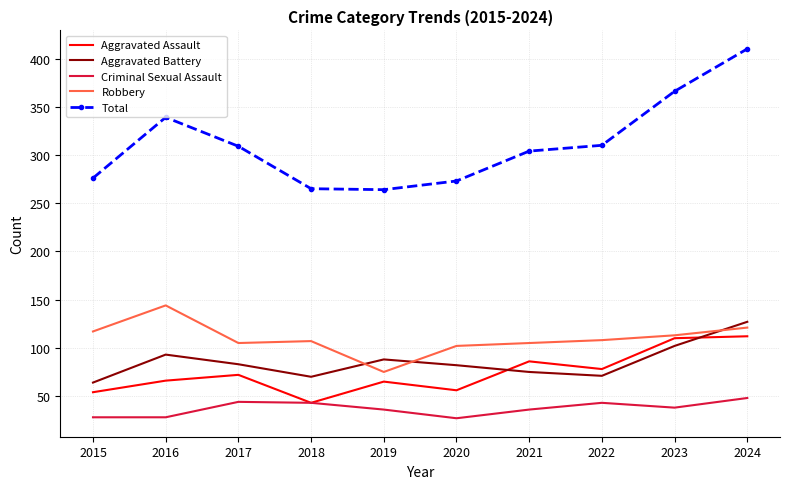

True or false: Robbery has a value of 117 at 2015.

True